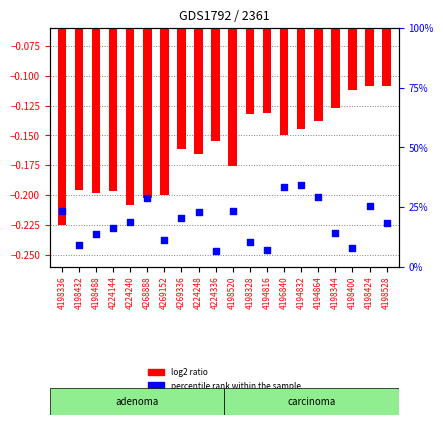

What is the total value across all series at 4224144?

15.9